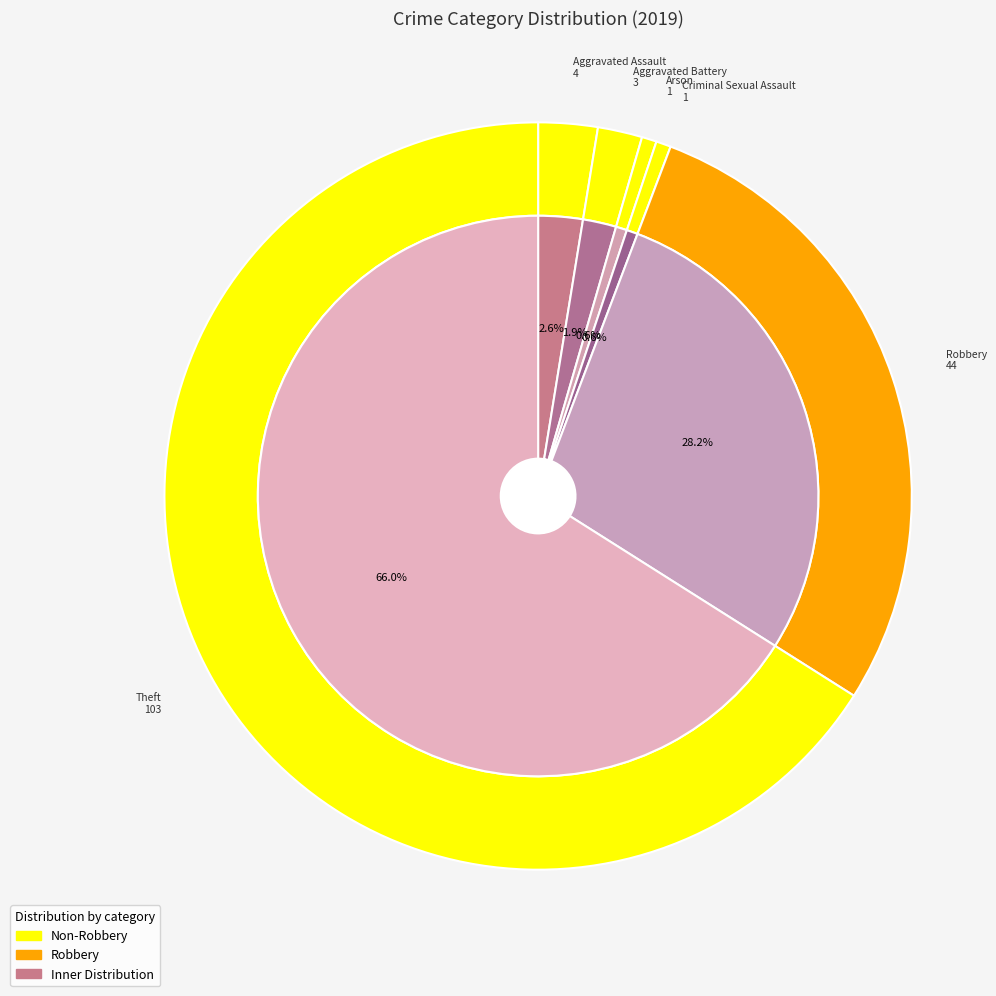

What percentage is NOT represented by 2?

99.4%